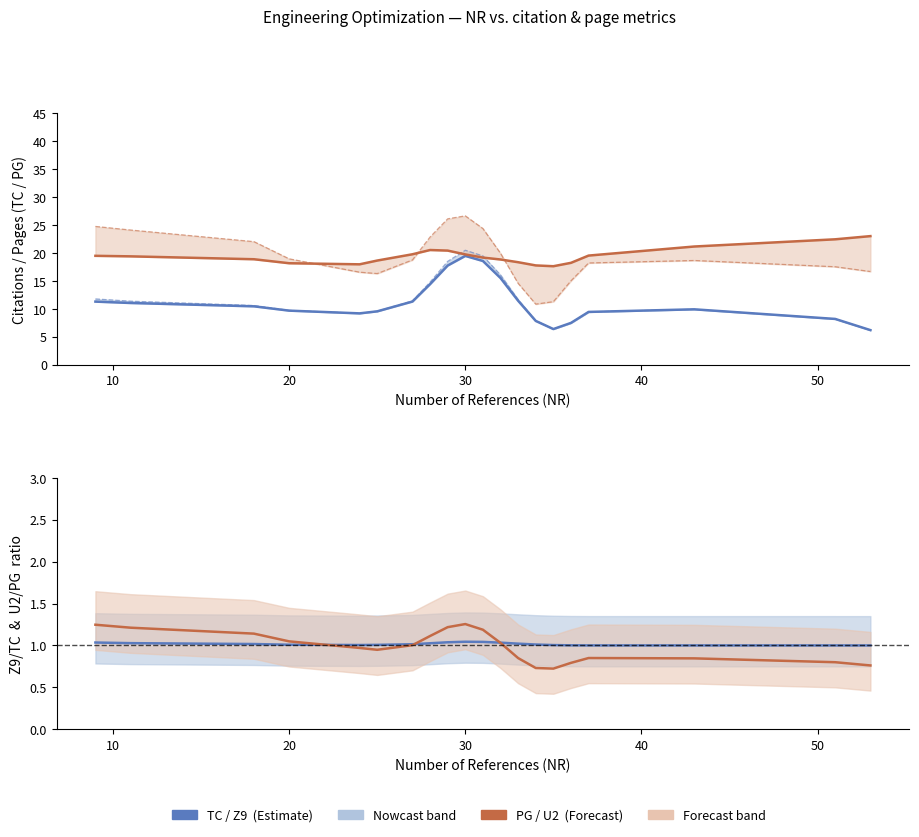

What is the average value of the PG series?

19.4